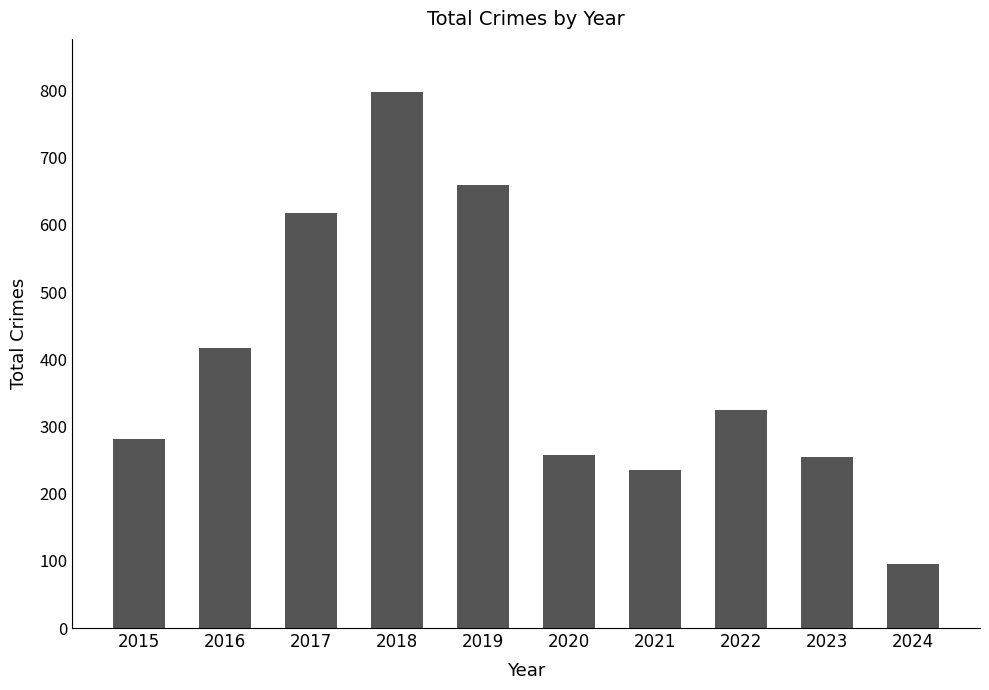

The chart shows a value of 235 at 2021. True or false?

True